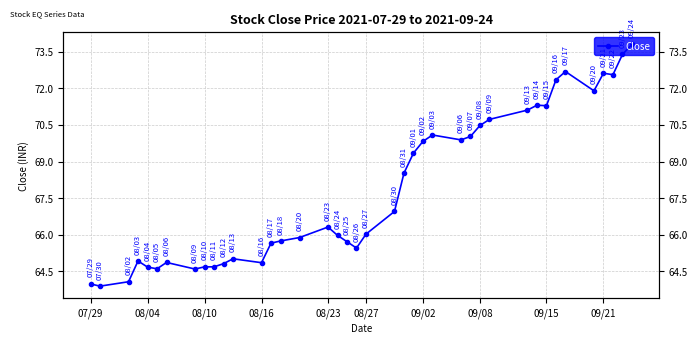

How many lines are shown in the chart?

1